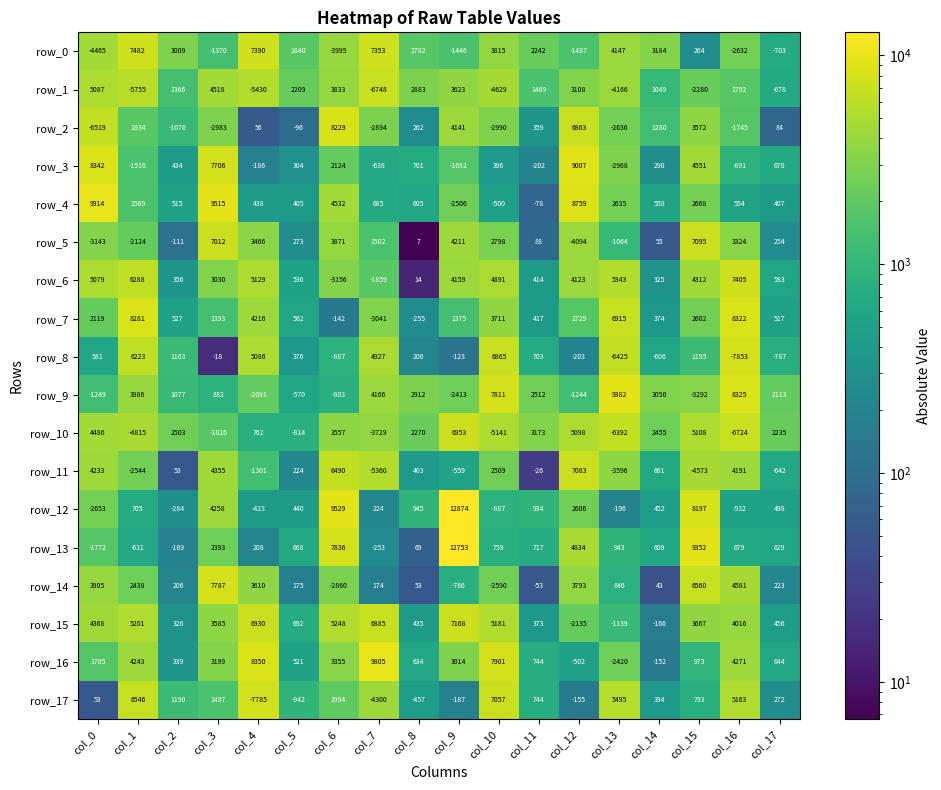

At which label does row_10 reach its peak?

col_9